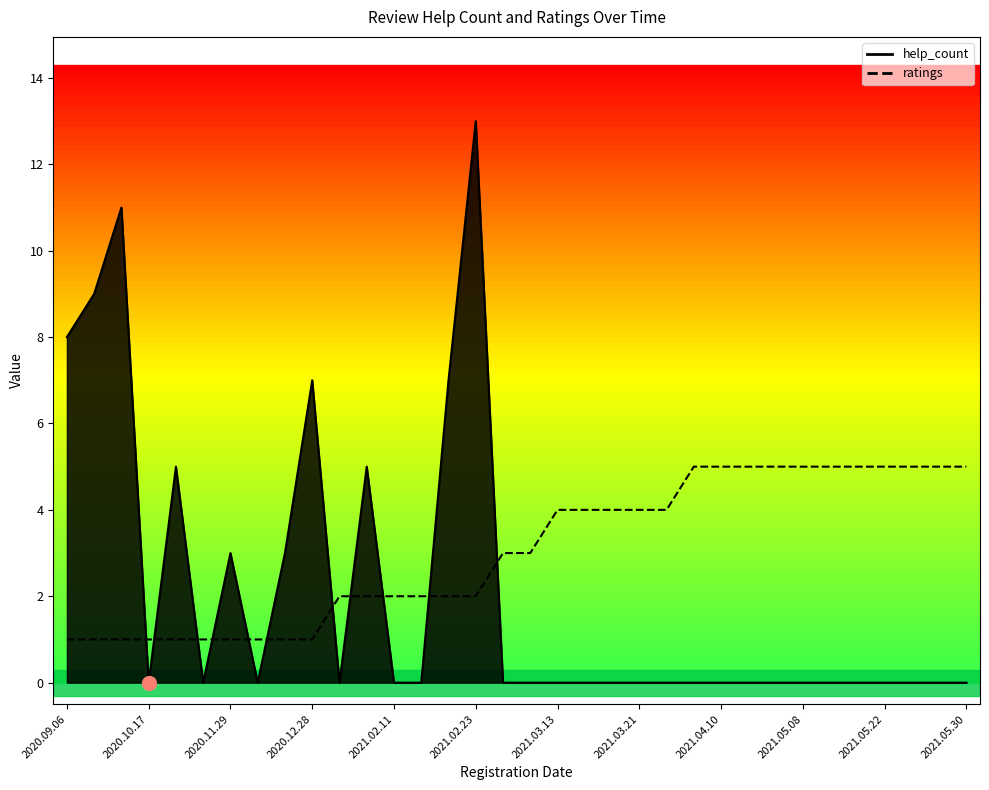

Read the value at 13.

2